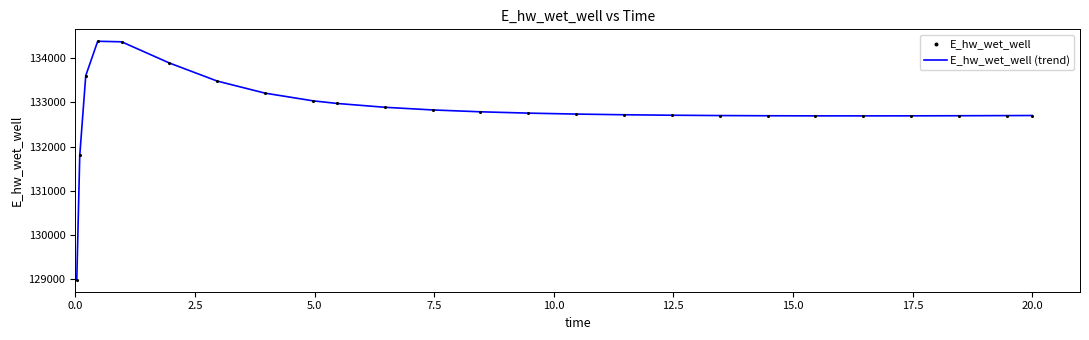

What is the maximum value shown in the chart?

134387.0